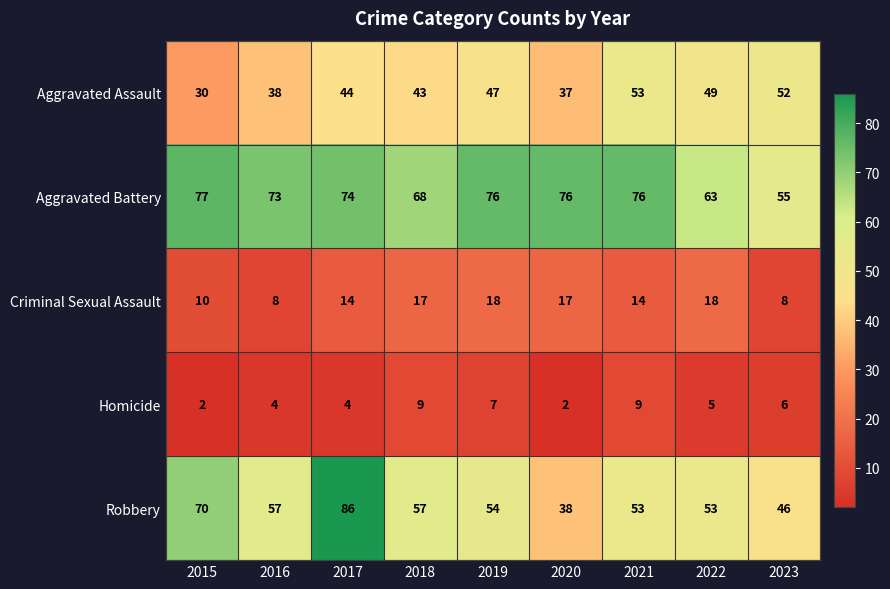

The Homicide series shows 2 at 2015. True or false?

True